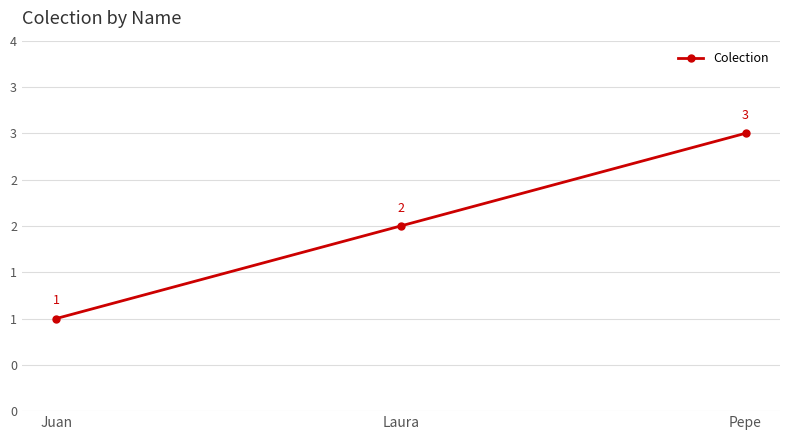

What is the greatest value displayed?

3